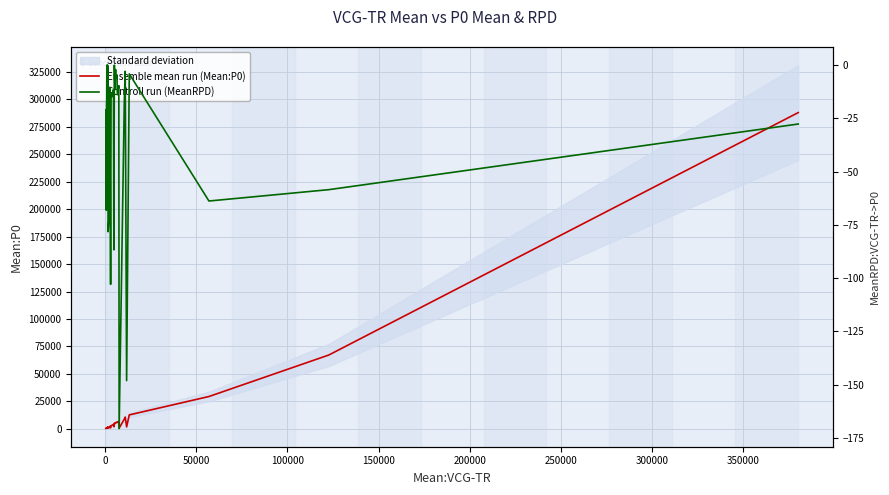

How many interior local peaks does the Controll run (MeanRPD) series have?

13